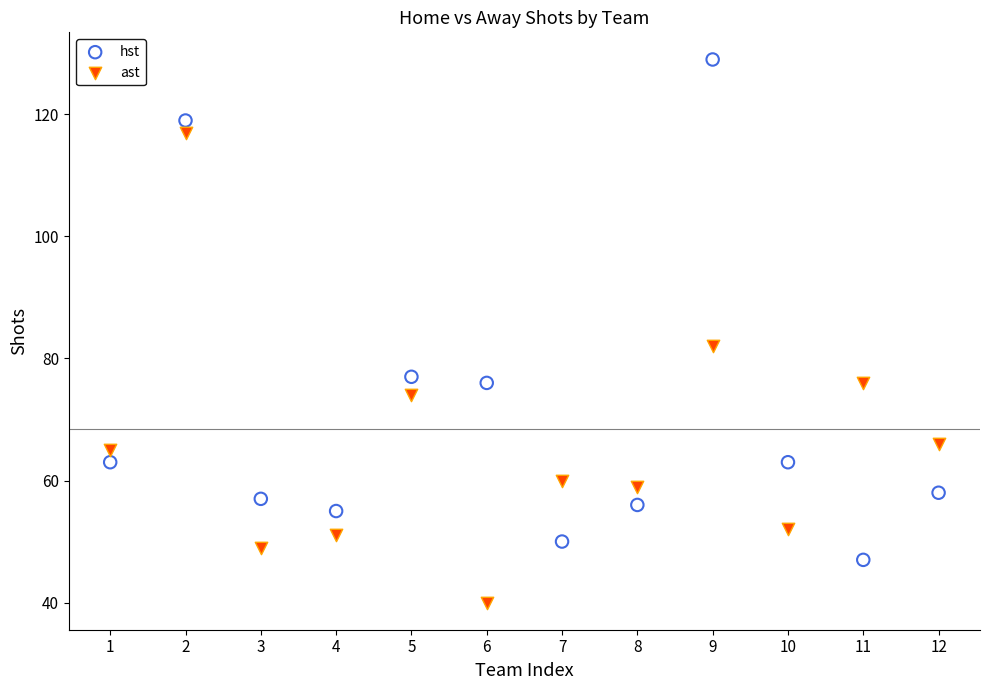

Which series has the largest Y range (max minus min)?

hst